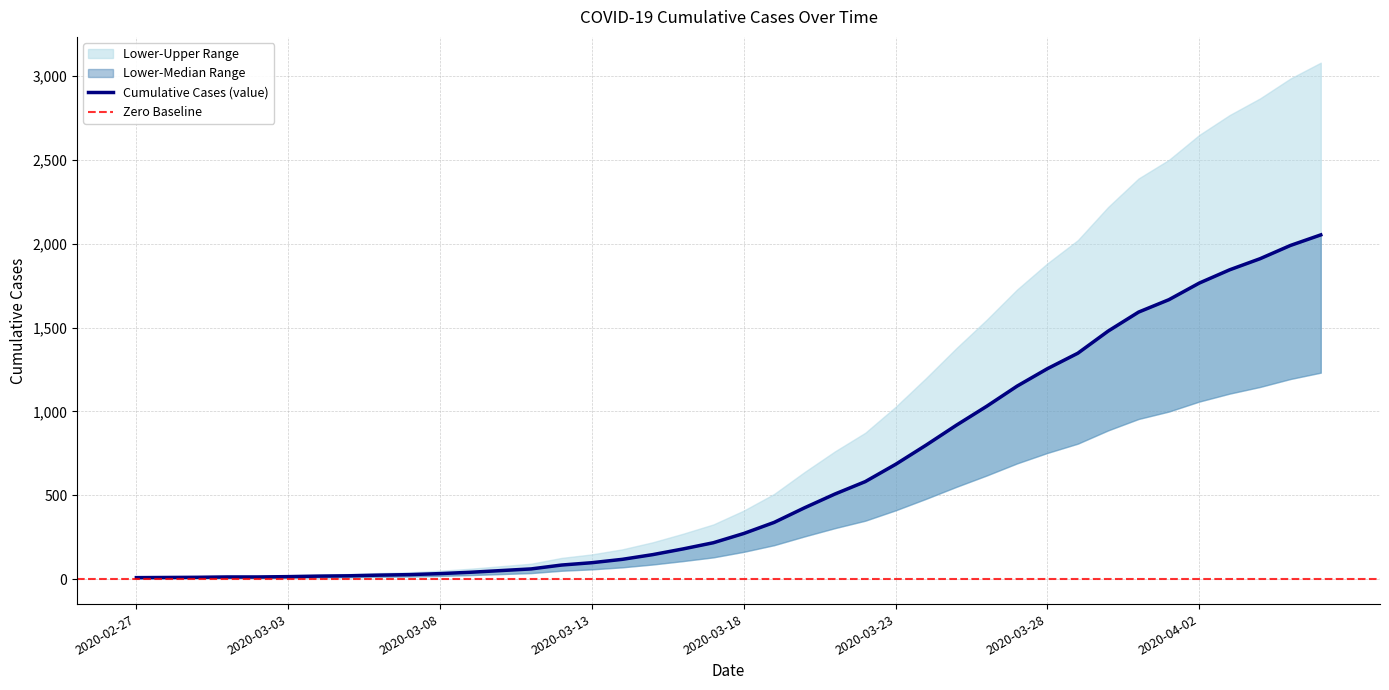

What value does the data have at 2020-04-03?

1844